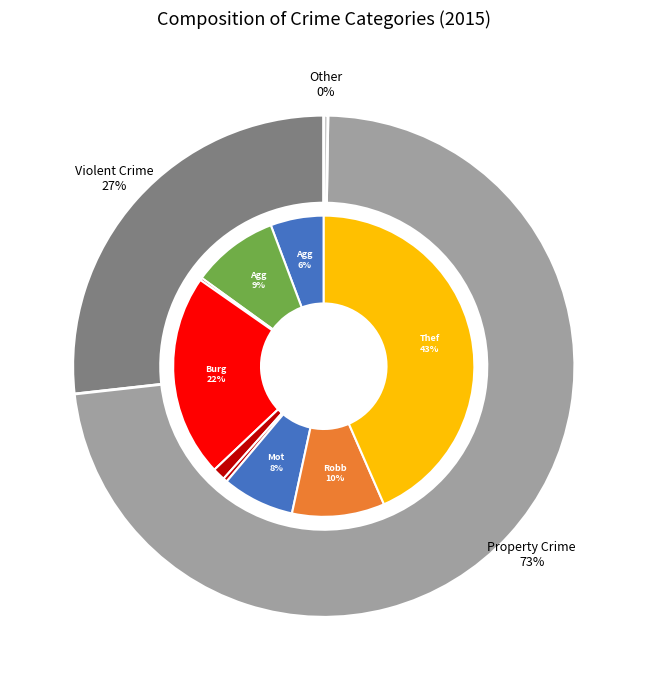

Rank the categories by value from highest to lowest.

Theft, Burglary, Robbery, Aggravated Battery, Motor Vehicle Theft, Aggravated Assault, Criminal Sexual Assault, Homicide, Arson